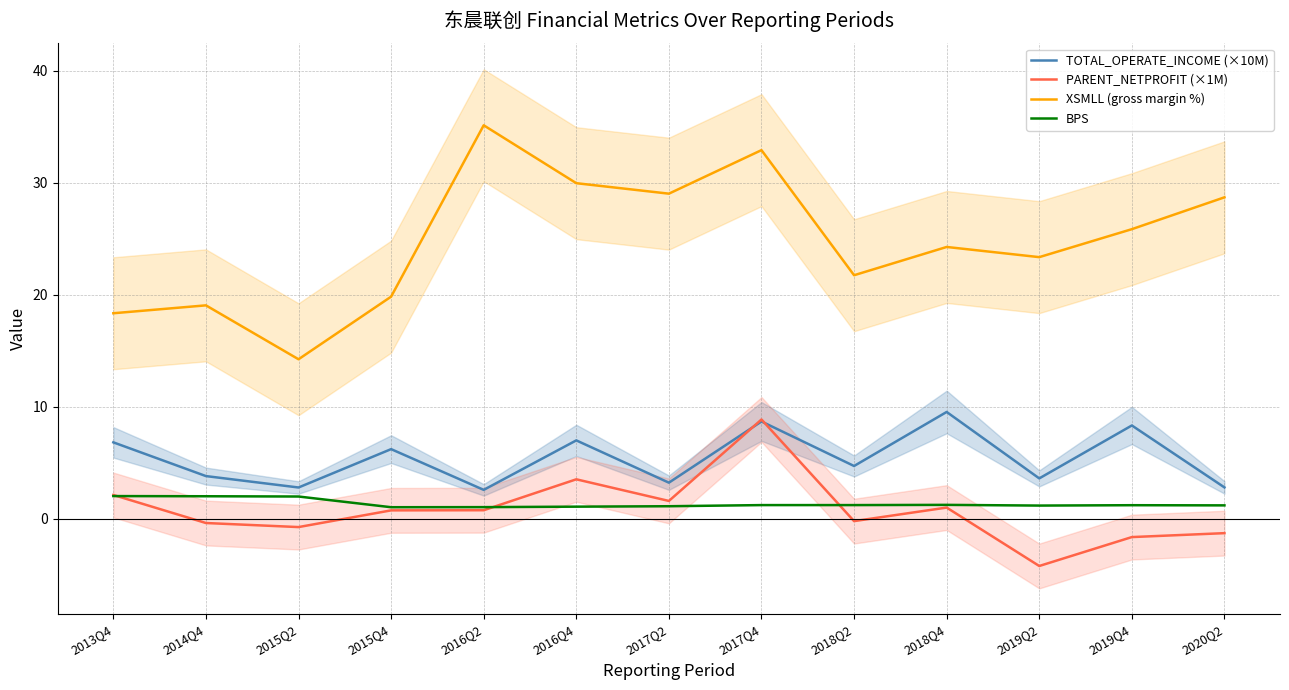

True or false: TOTAL_OPERATE_INCOME (×10M) has more than 2 interior local peaks.

True